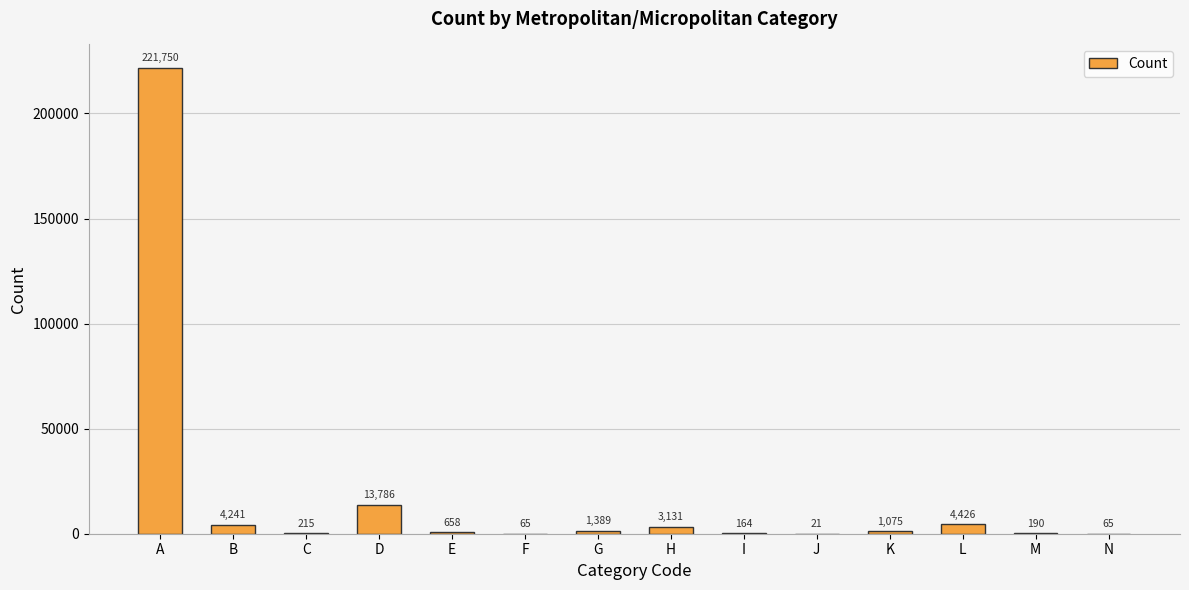

What is the approximate value at C?

215